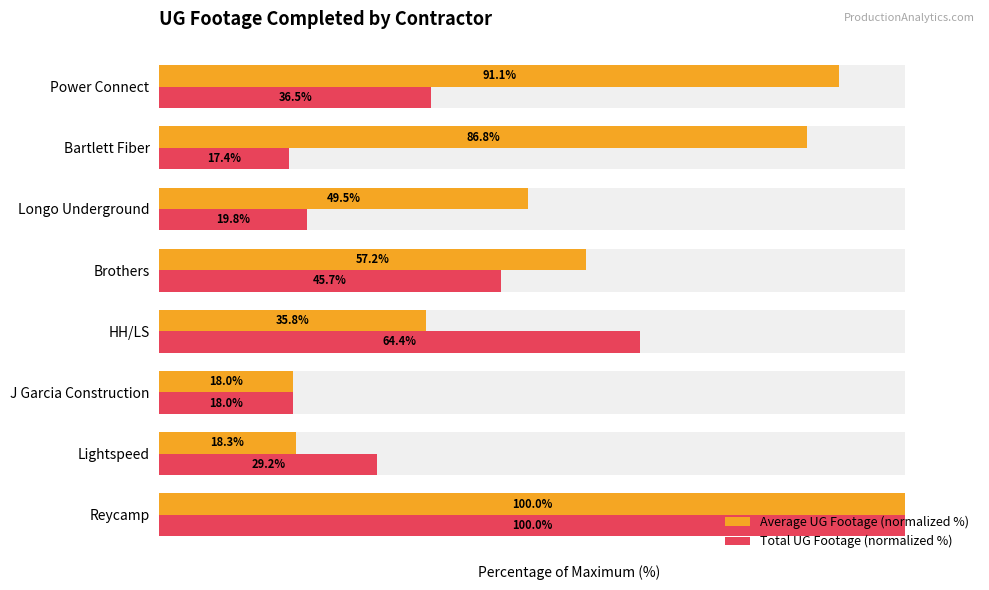

What is the lowest value of the Total UG Footage (normalized %) series?

17.4